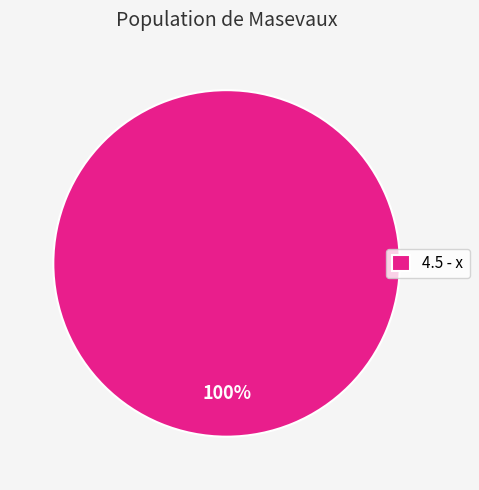

Rank the categories by value from lowest to highest.

4.5 - x